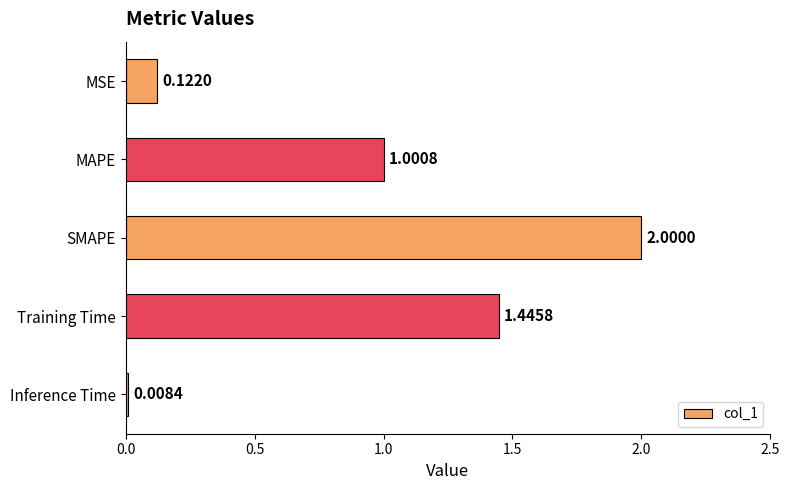

What is the label of the 5th bar from the top?

Inference Time